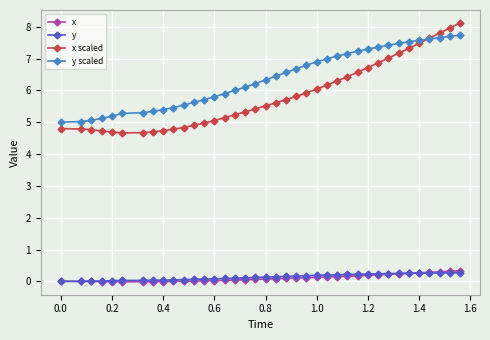

What is the maximum value for y?

0.3